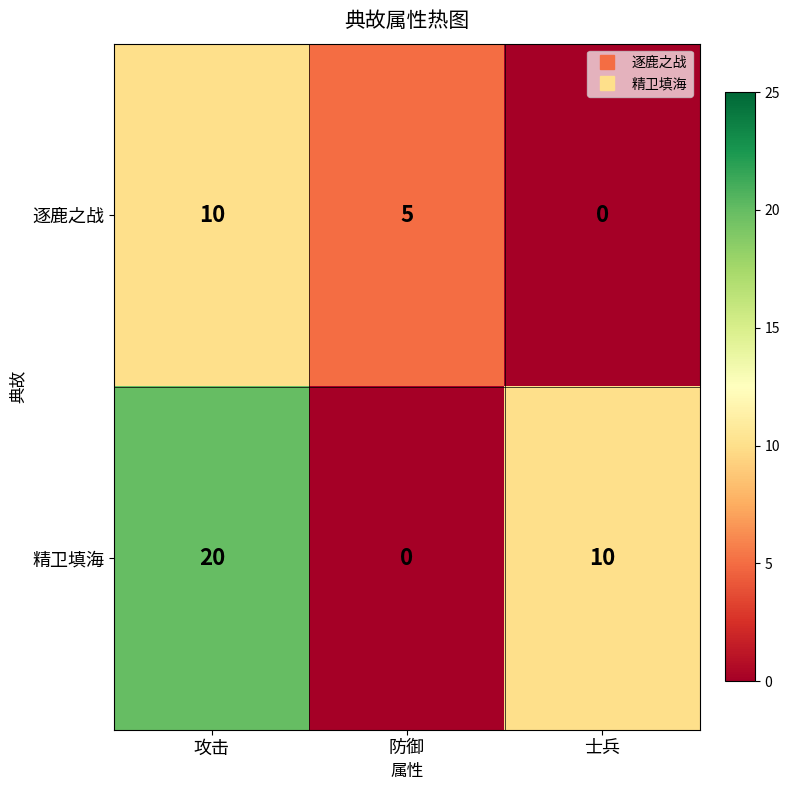

How many 逐鹿之战 values are between 0 and 10?

3